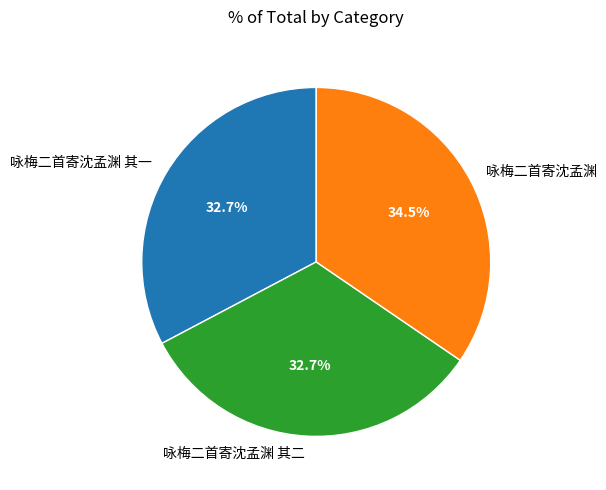

Between 咏梅二首寄沈孟渊 其二 and 咏梅二首寄沈孟渊, which is larger?

咏梅二首寄沈孟渊